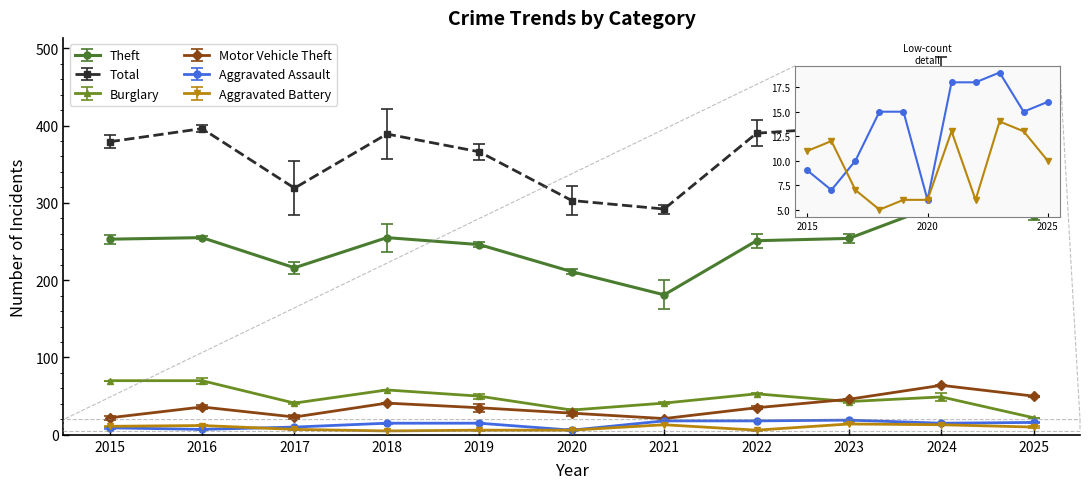

What are all the series names shown in the legend?

Theft, Total, Burglary, Motor Vehicle Theft, Aggravated Assault, Aggravated Battery